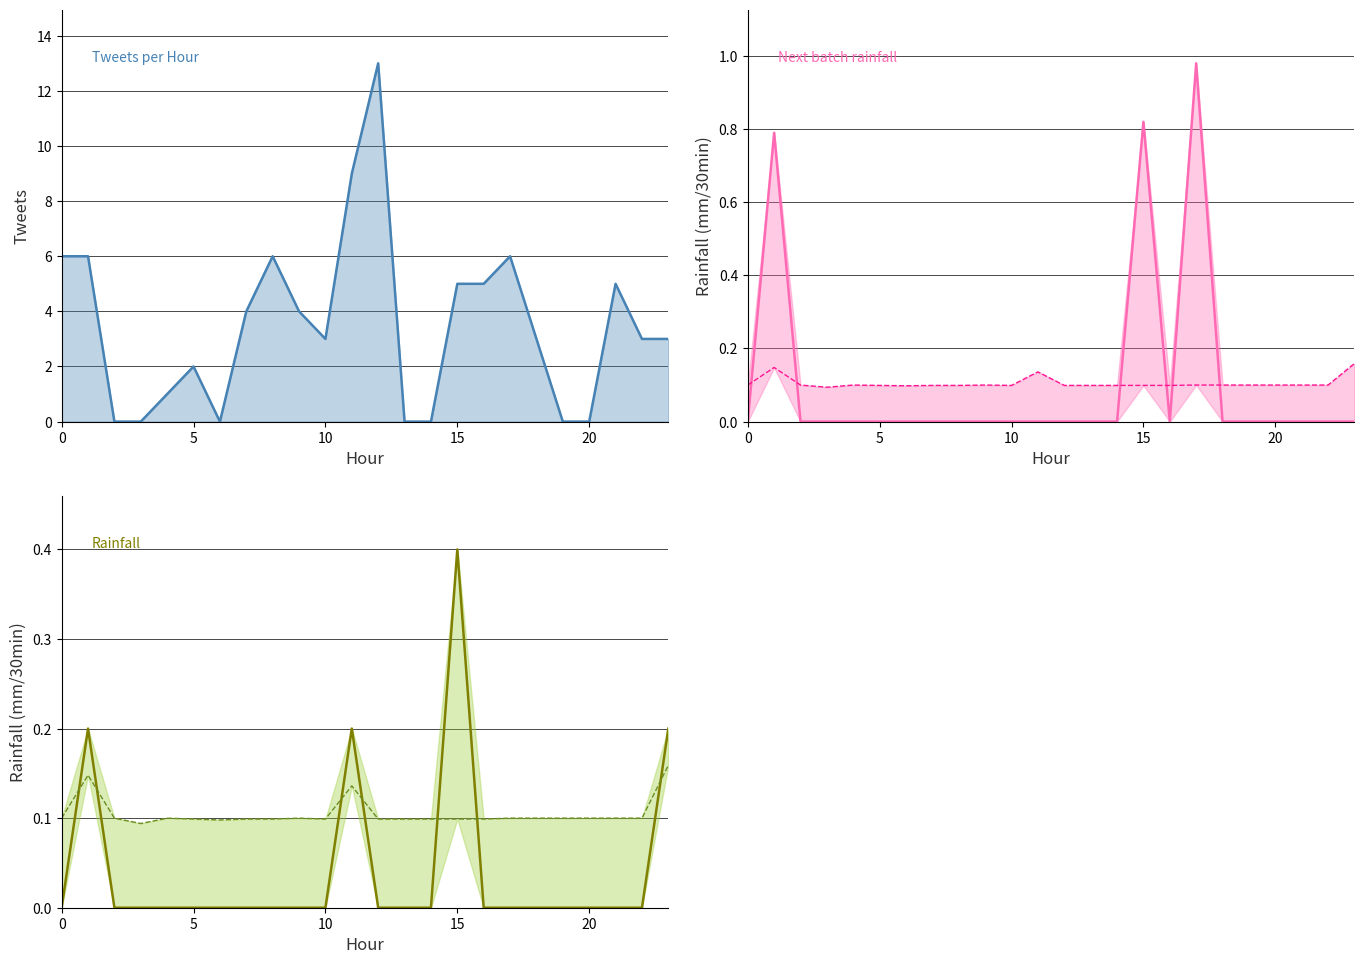

Count the rainfall (mm/30min) values in the range 0 to 1.

24